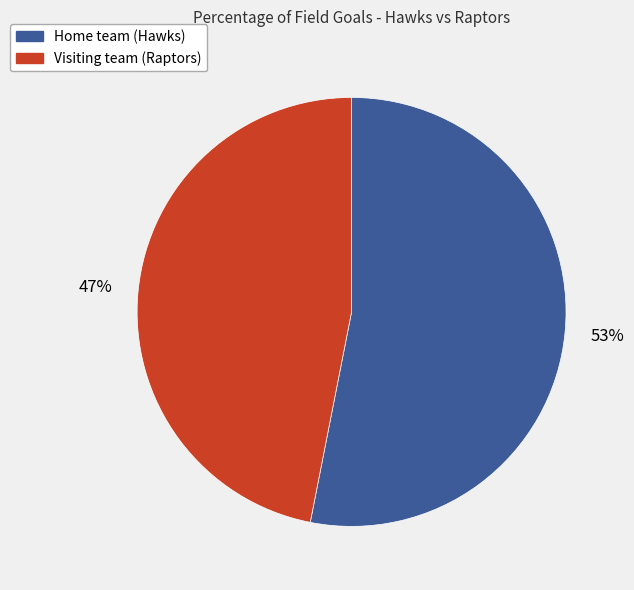

To the nearest percent, what is the difference between the largest and smallest slice percentages?

6%